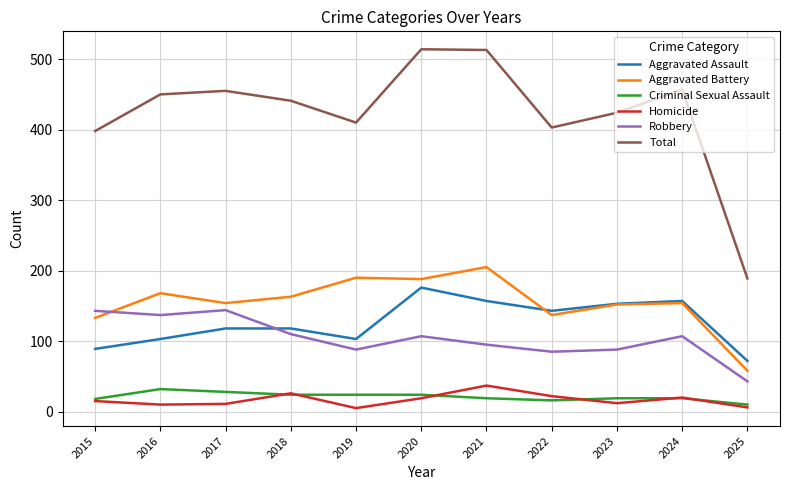

What is the difference between the highest and lowest values at 2020?

495